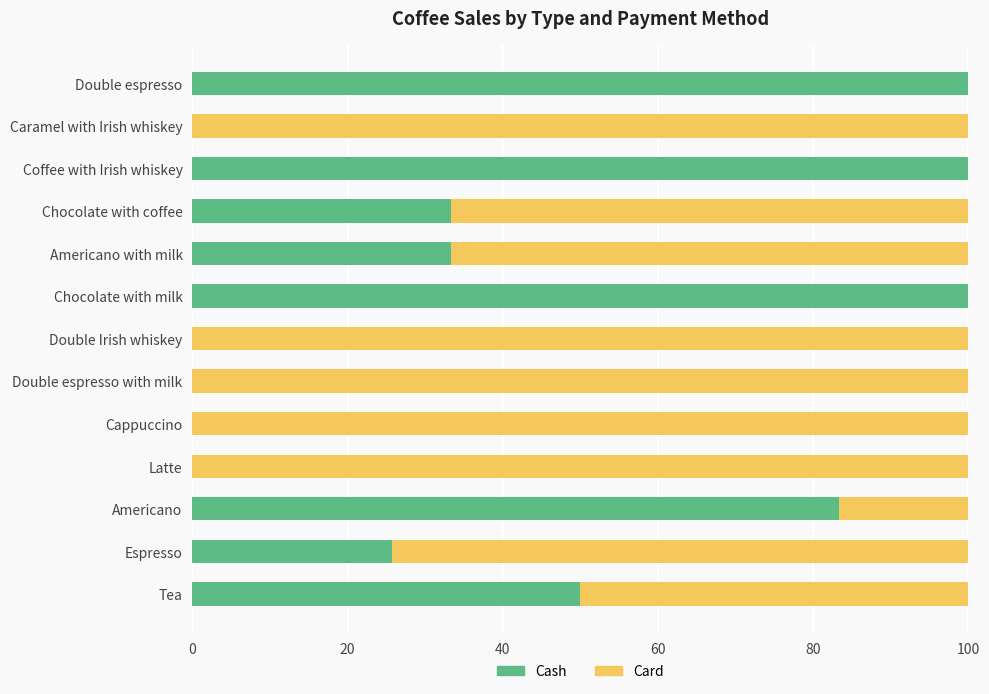

How many distinct data groups are displayed?

2